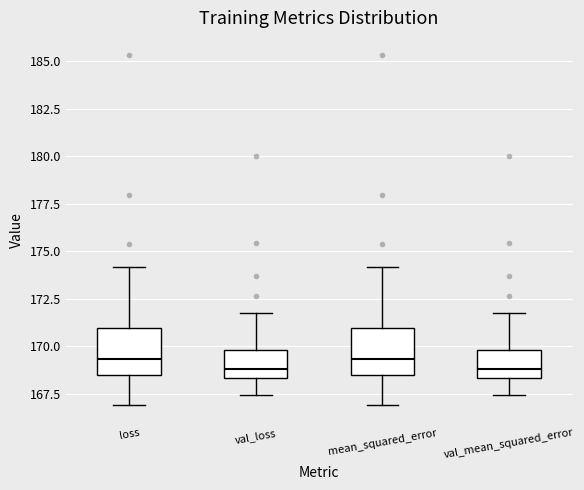

Reading left to right, read every box against the y-axis: the position of its median line, the range the box covers, and the ends of its whiskers. The values are not printed on the chart, so give them approximately, as read against the axis.

loss: median 169.5, box 168.5 to 171.0, whiskers 167.0 to 174.0
val_loss: median 169.0, box 168.5 to 170.0, whiskers 167.5 to 171.5
mean_squared_error: median 169.5, box 168.5 to 171.0, whiskers 167.0 to 174.0
val_mean_squared_error: median 169.0, box 168.5 to 170.0, whiskers 167.5 to 171.5